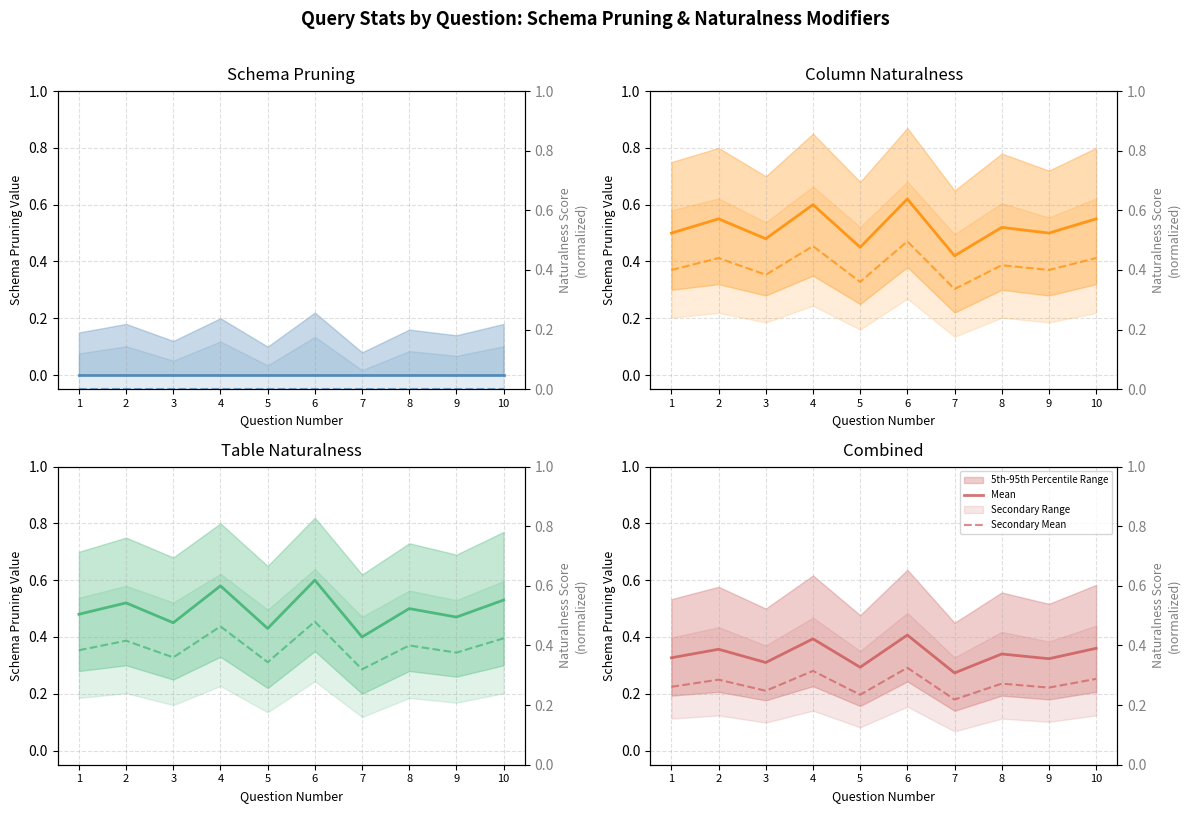

At which label does Mean reach its peak?

6